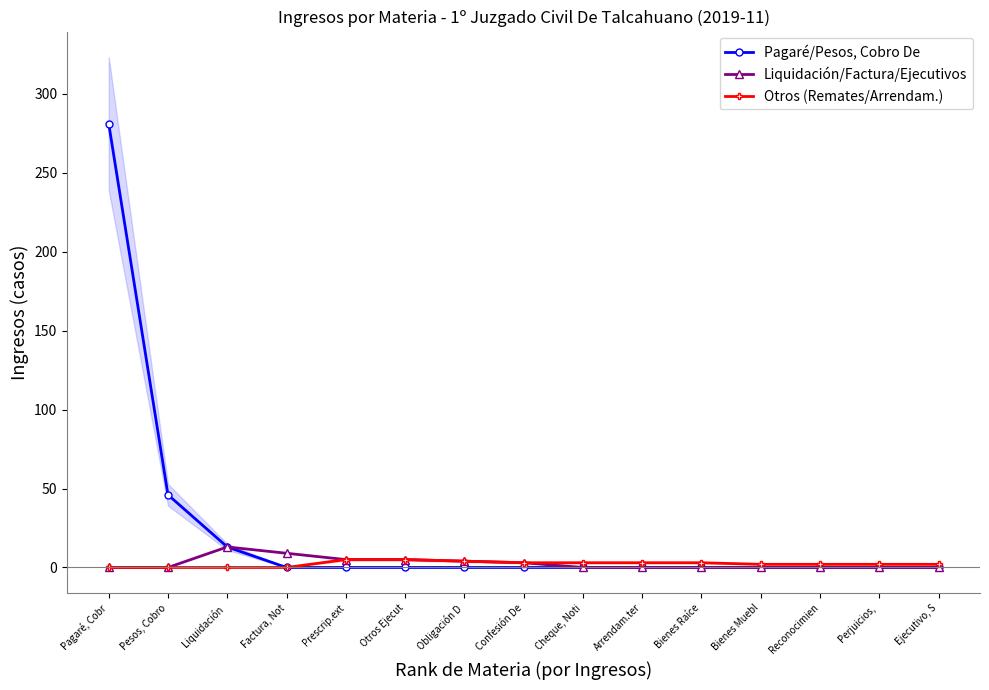

Which series has the largest range (max minus min)?

Pagaré/Pesos, Cobro De